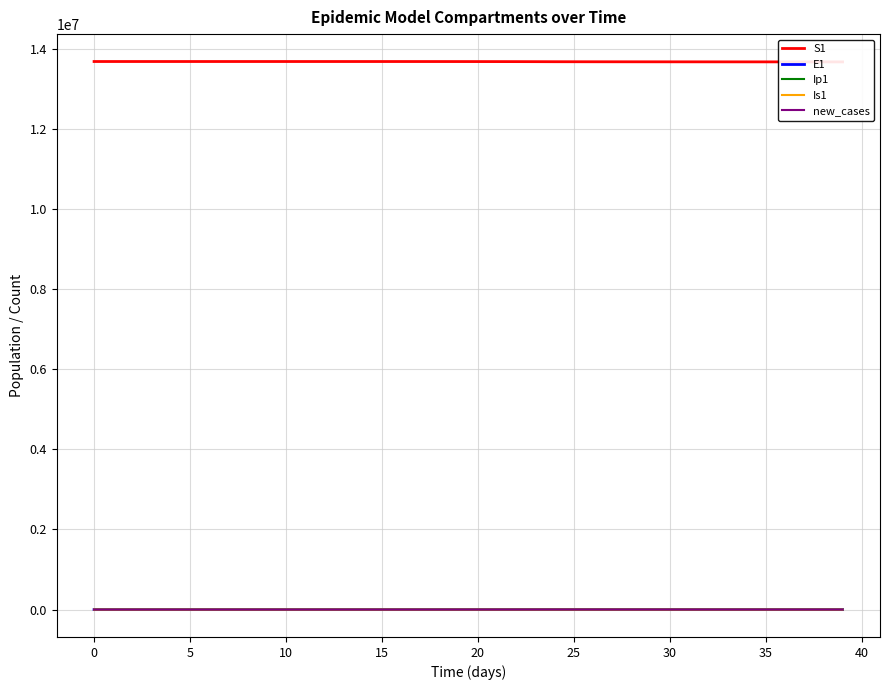

Where is E1 nearest to the value 1371?

32